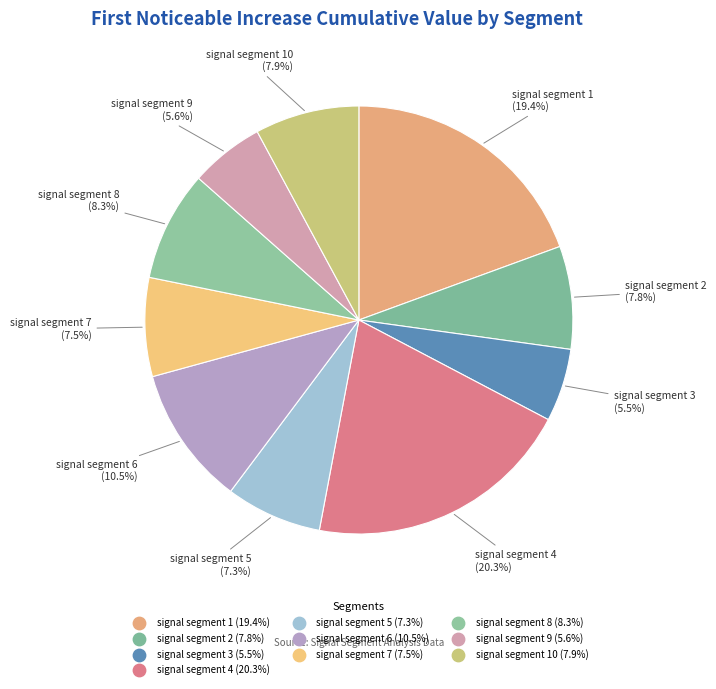

Count the number of slices in the pie.

10